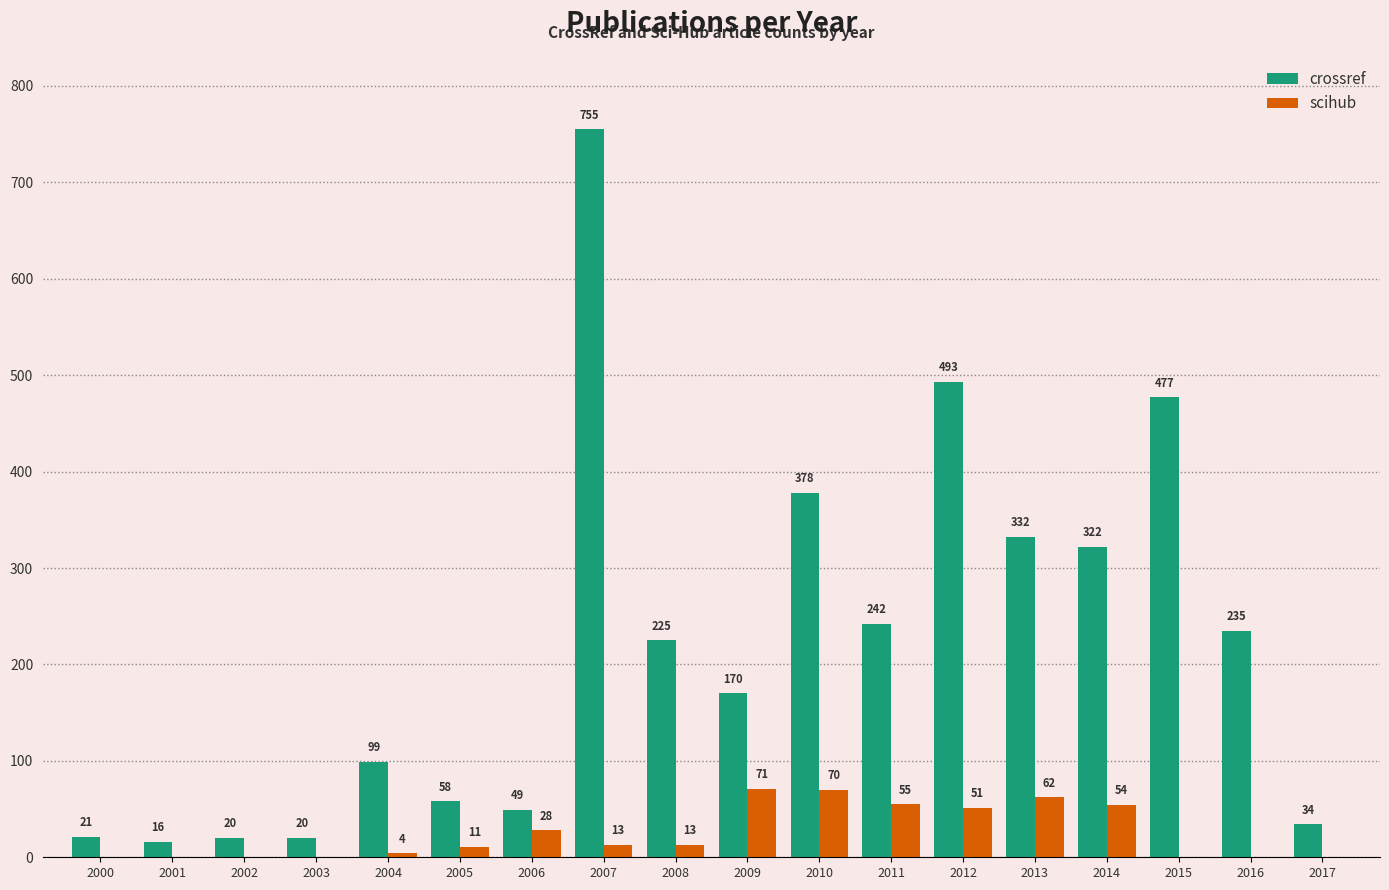

What is the highest value of the scihub series?

71